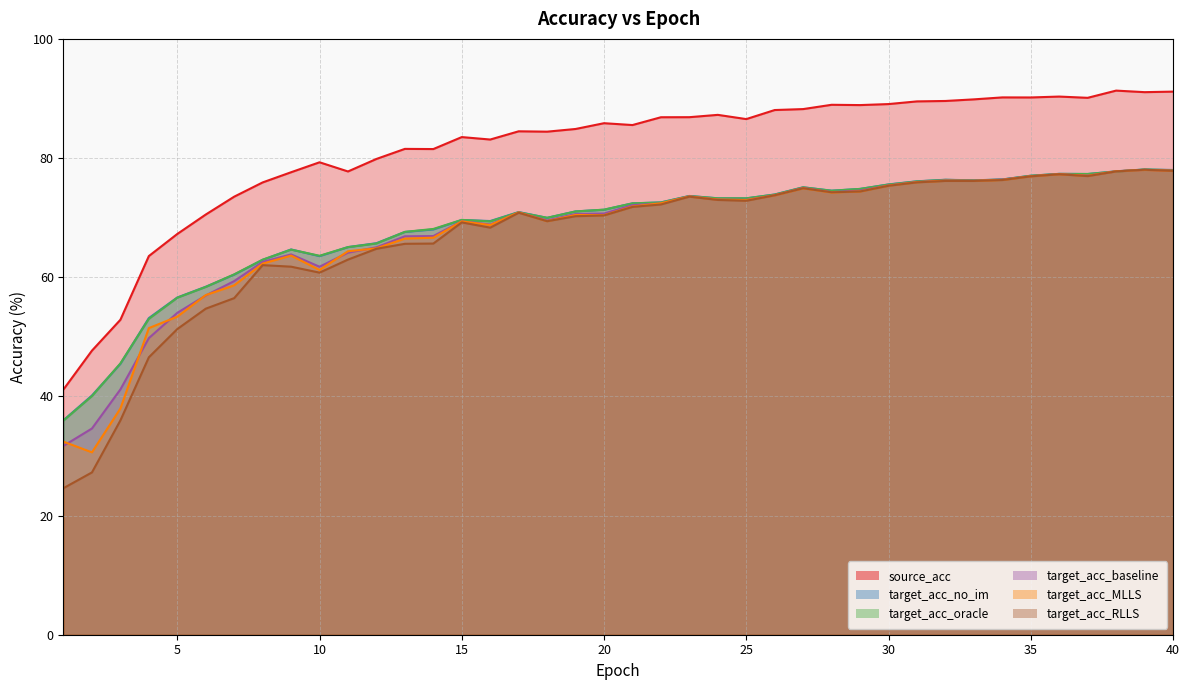

What is the value of the source_acc point at the 34th from the left?

90.2